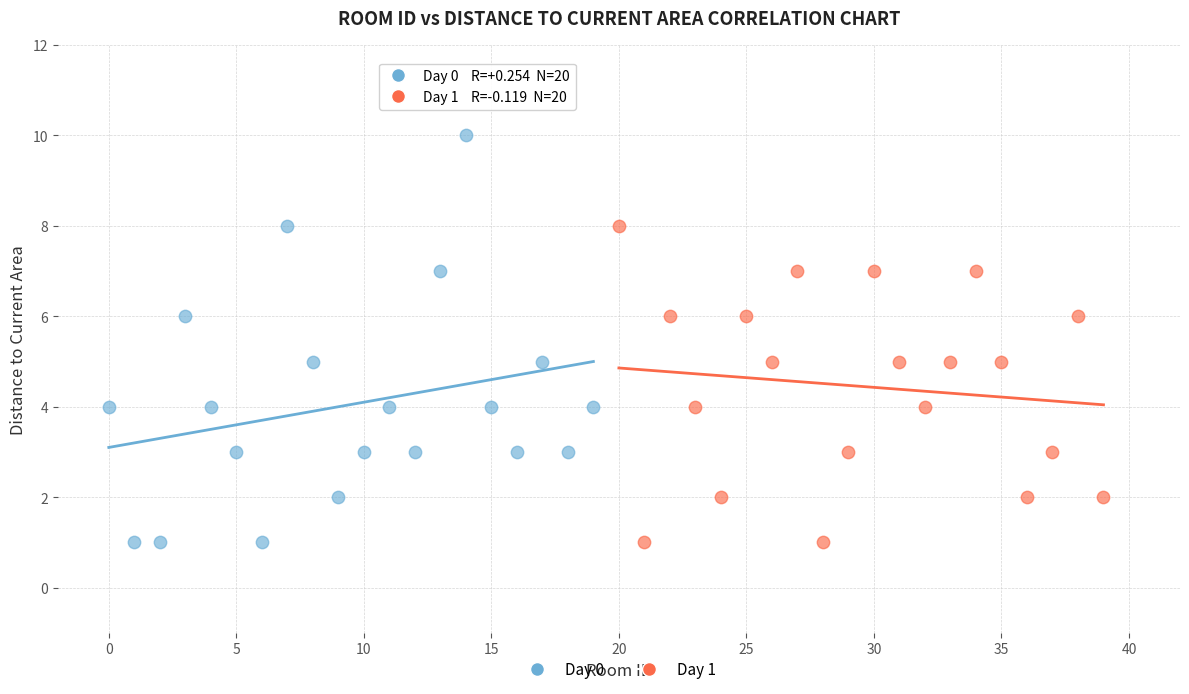

Which series contains the highest Y value?

Day 0